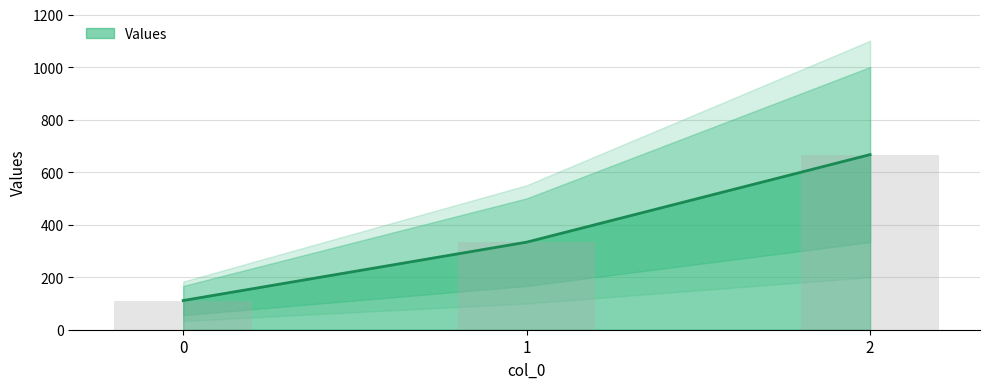

What is the minimum value shown in the chart?

111.1